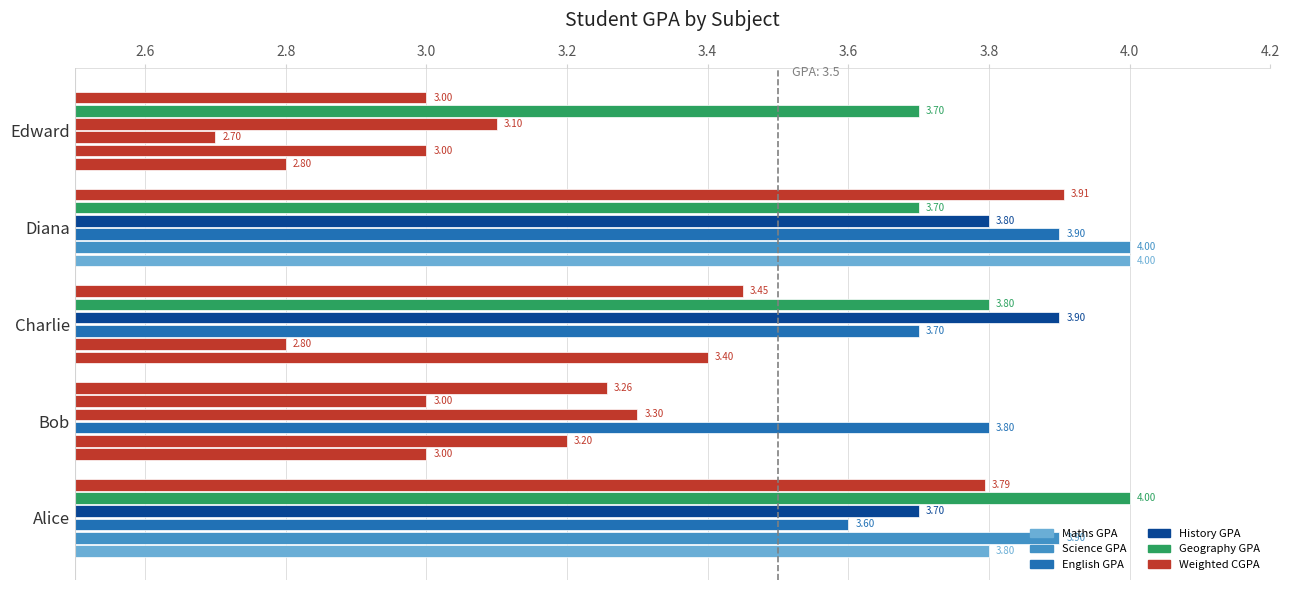

At which label is Maths GPA closest to 3?

Bob